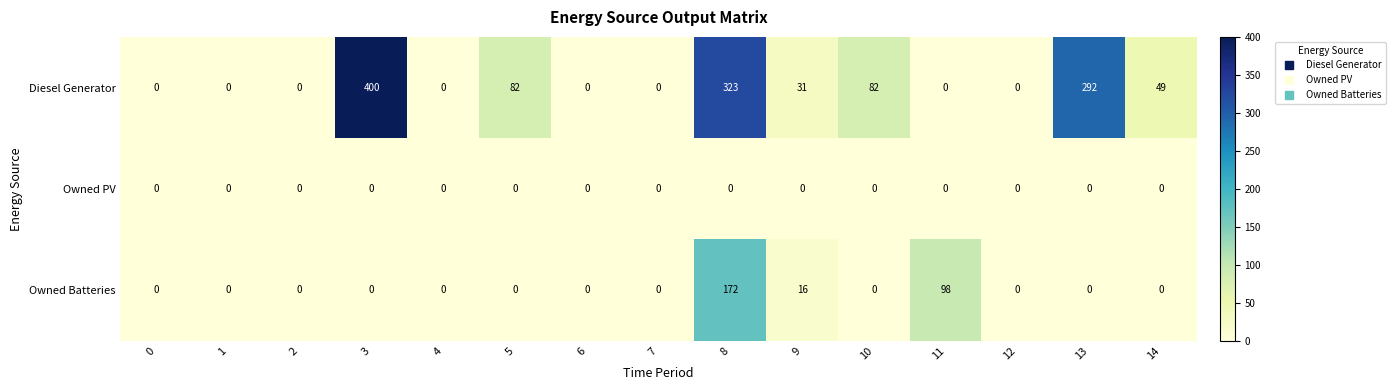

What is the maximum value shown in the chart?

400